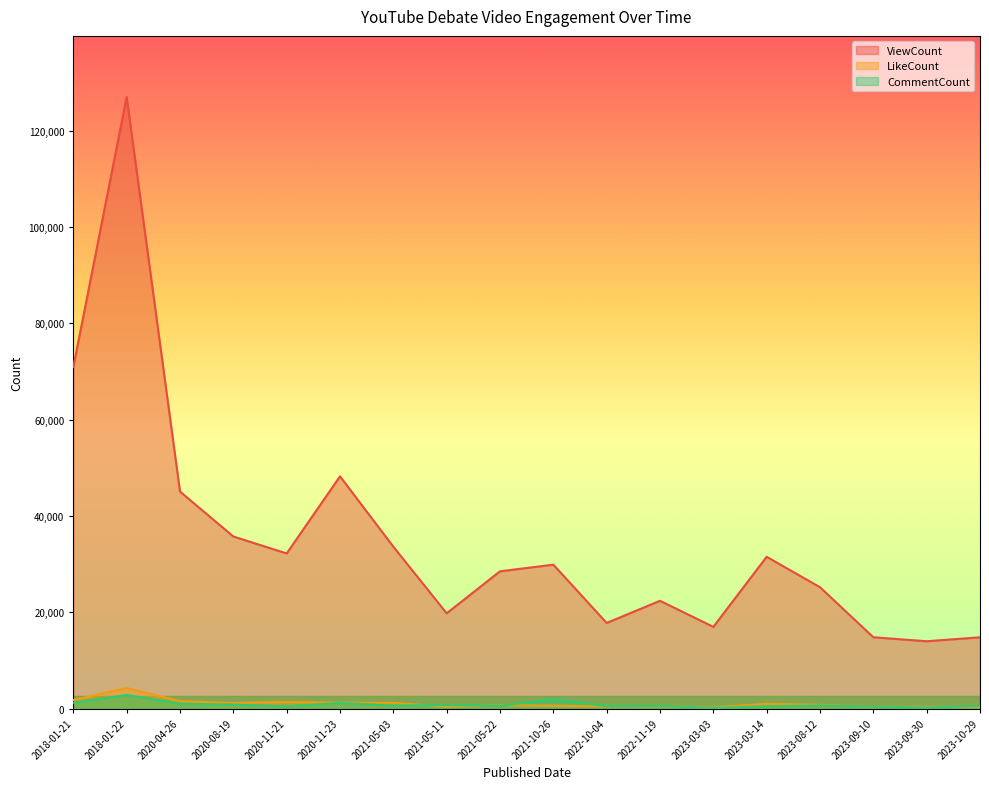

The value of CommentCount at 2021-05-22 is 562. True or false?

True